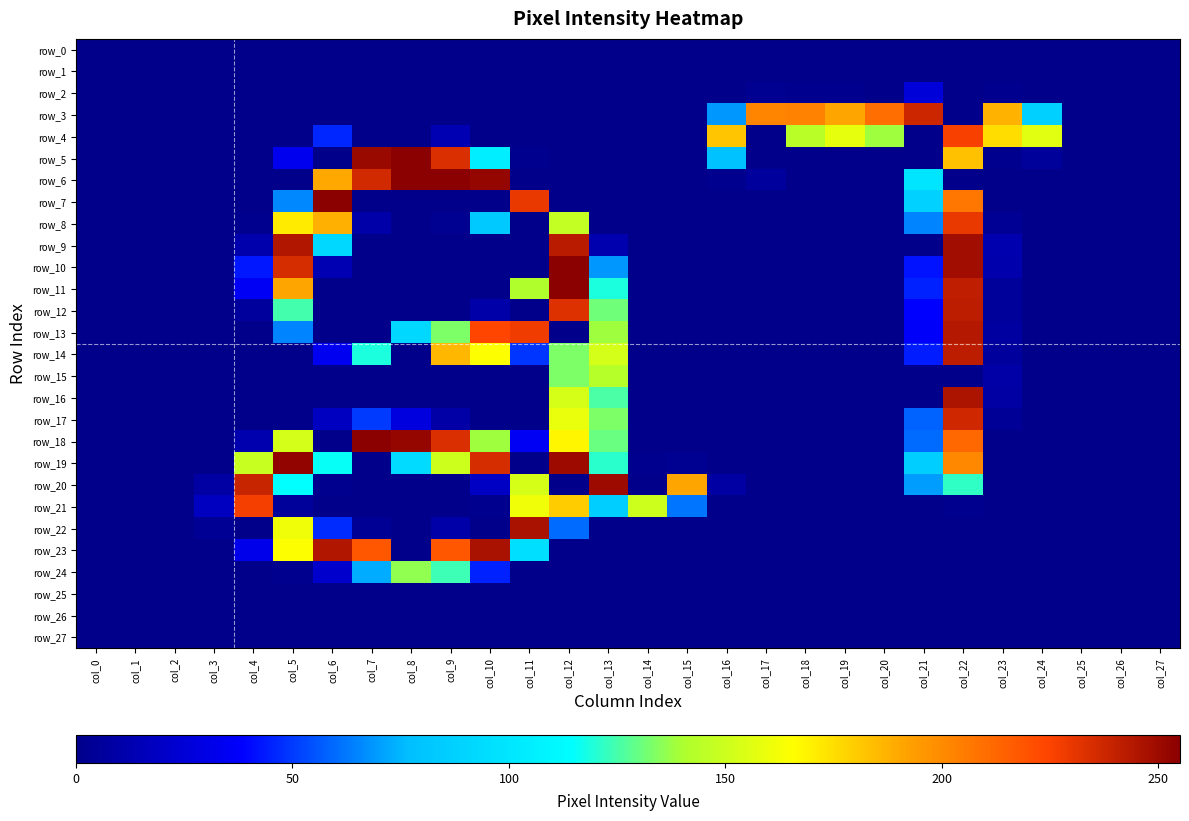

Rank the series at col_10 from lowest to highest value.

row_0, row_1, row_2, row_3, row_4, row_7, row_9, row_10, row_11, row_15, row_16, row_17, row_22, row_25, row_26, row_27, row_21, row_12, row_20, row_24, row_8, row_5, row_18, row_14, row_13, row_19, row_23, row_6